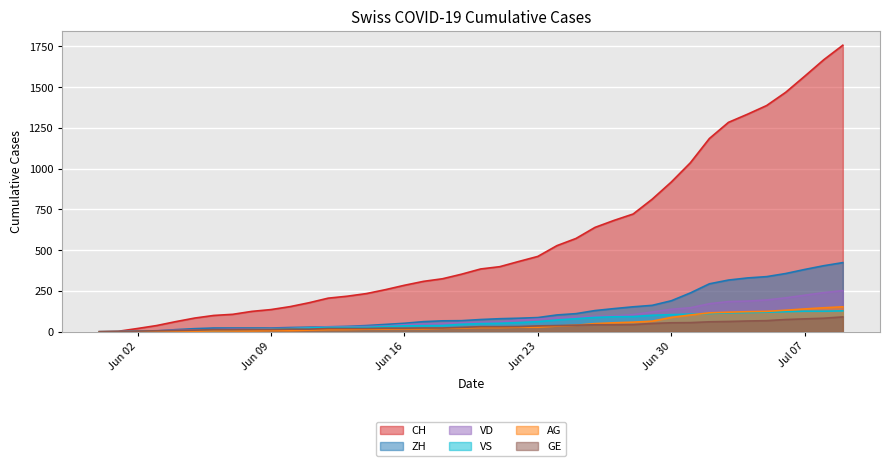

True or false: VS has more than 0 points higher than both neighbors.

False